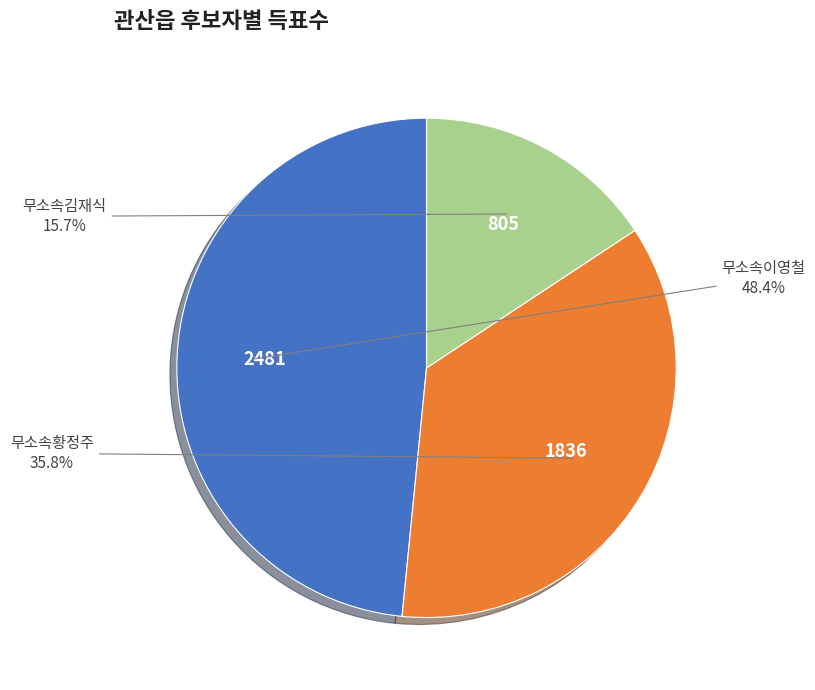

What percentage is the 무소속황정주 slice, to the nearest percent?

36%